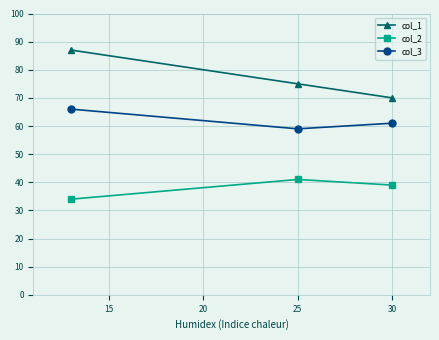

At which label does col_2 first exceed 39?

25